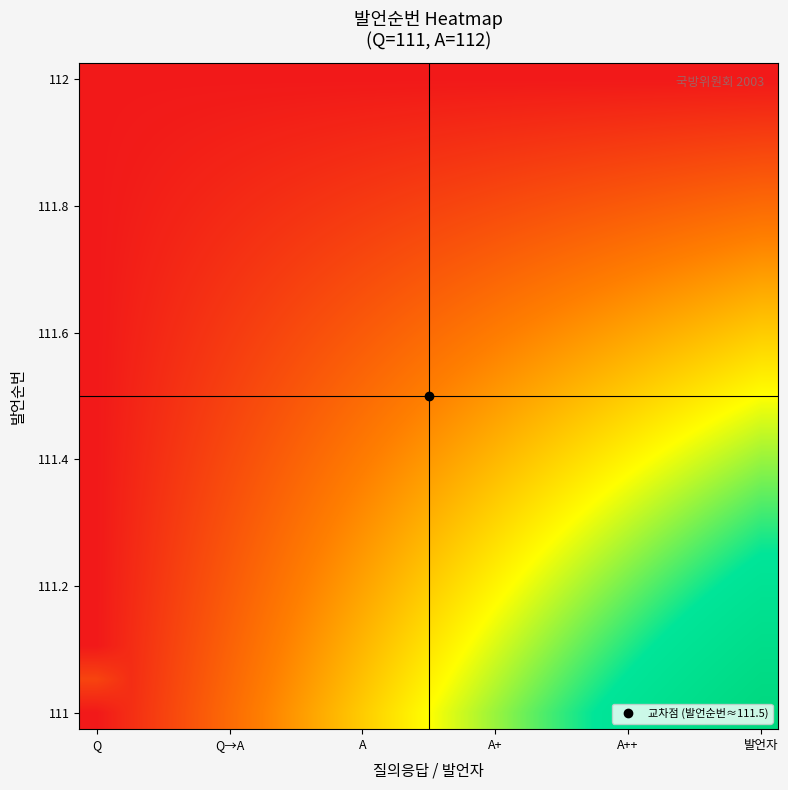

What is the maximum value shown in the chart?

120.5